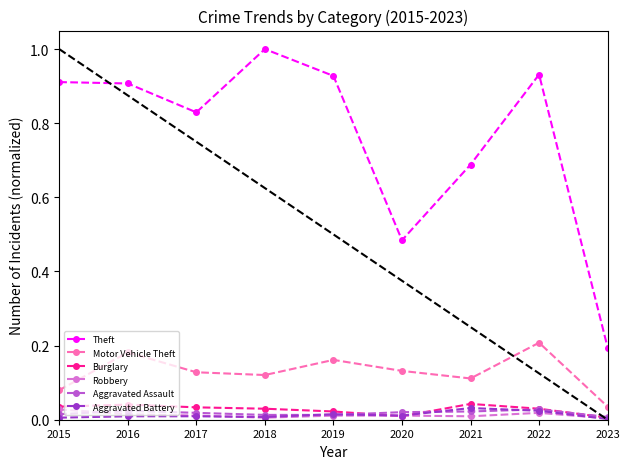

Is the value of Burglary at 2022 greater than the value of Robbery at 2022?

Yes